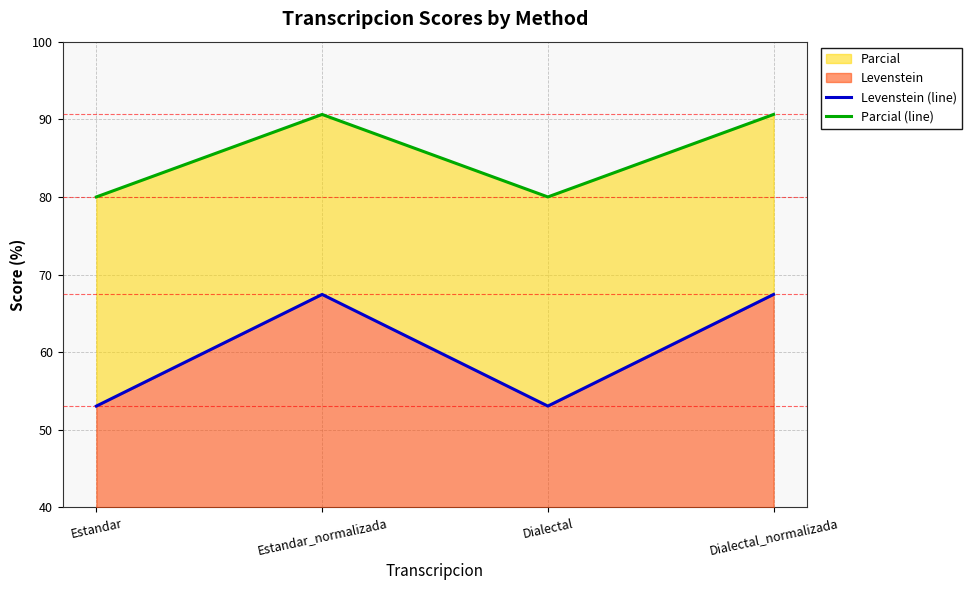

Reading left to right, extract all data points from this chart.

Levenstein (line): 53.1	67.4	53.1	67.4
Parcial (line): 80.0	90.6	80.0	90.6